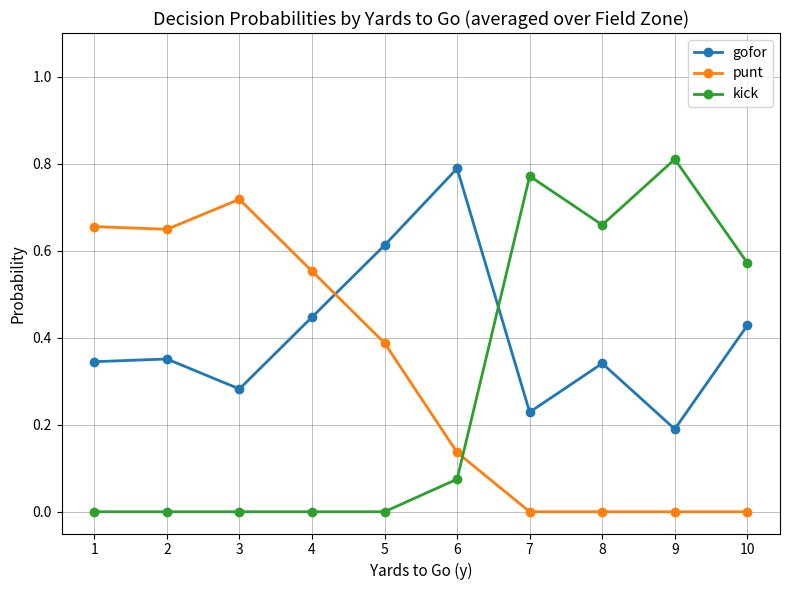

Which series has the widest spread of values?

kick